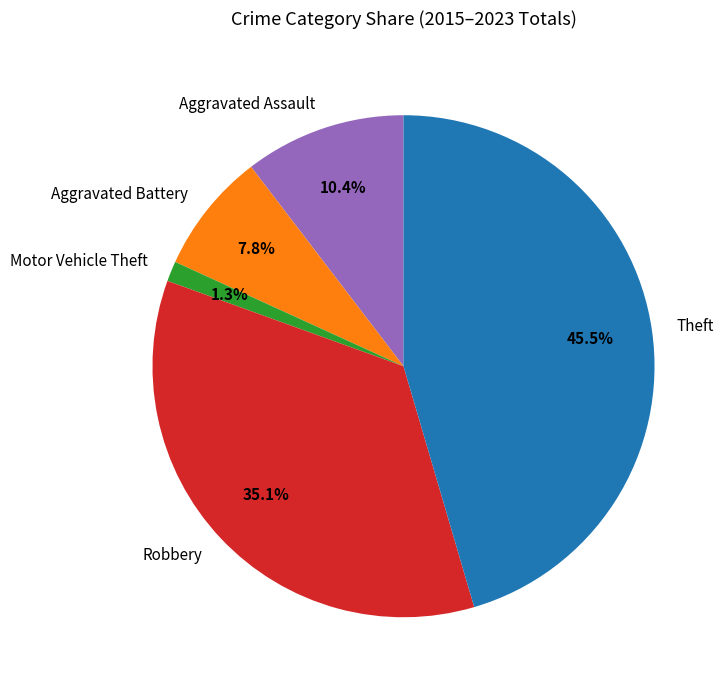

Combined, do Robbery and Aggravated Assault account for over 50%?

No